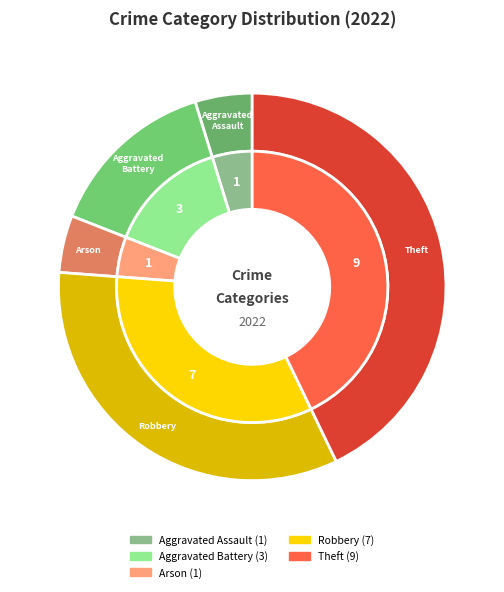

How many slices are in this pie chart?

5